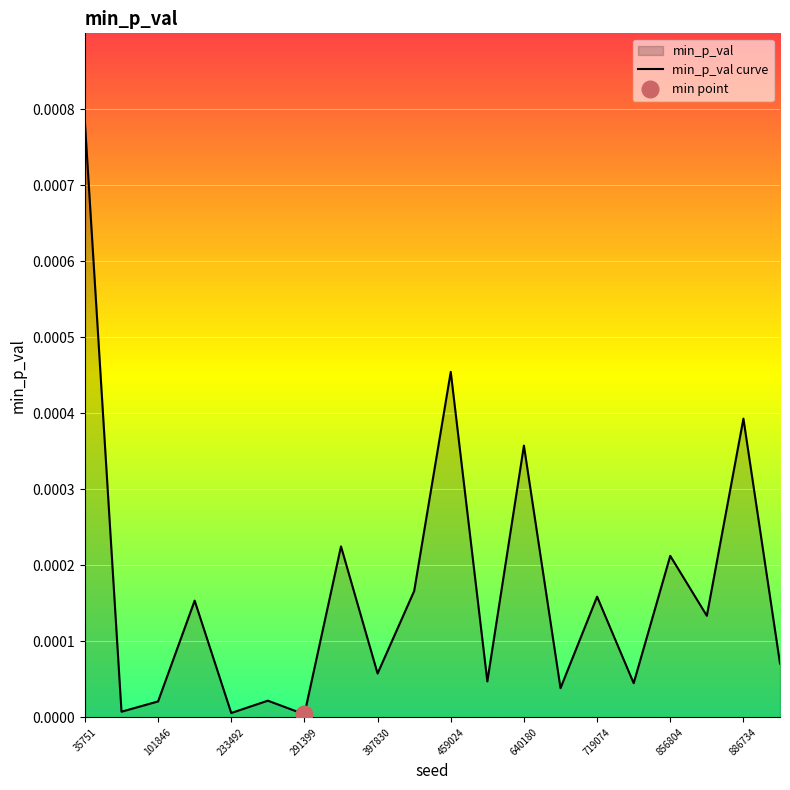

How many lines are shown in the chart?

1